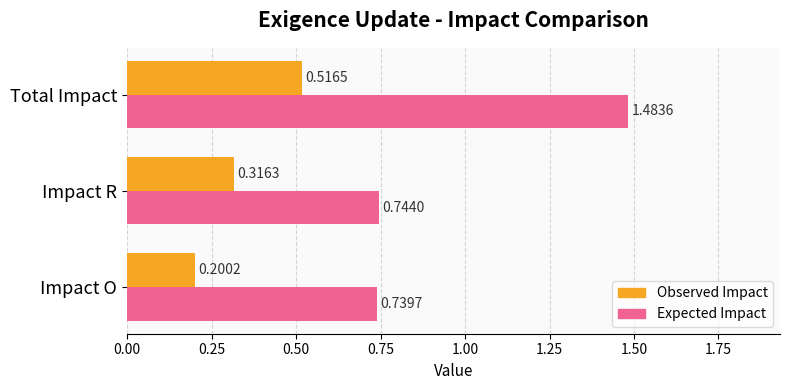

Which series has the largest total across all categories?

Expected Impact